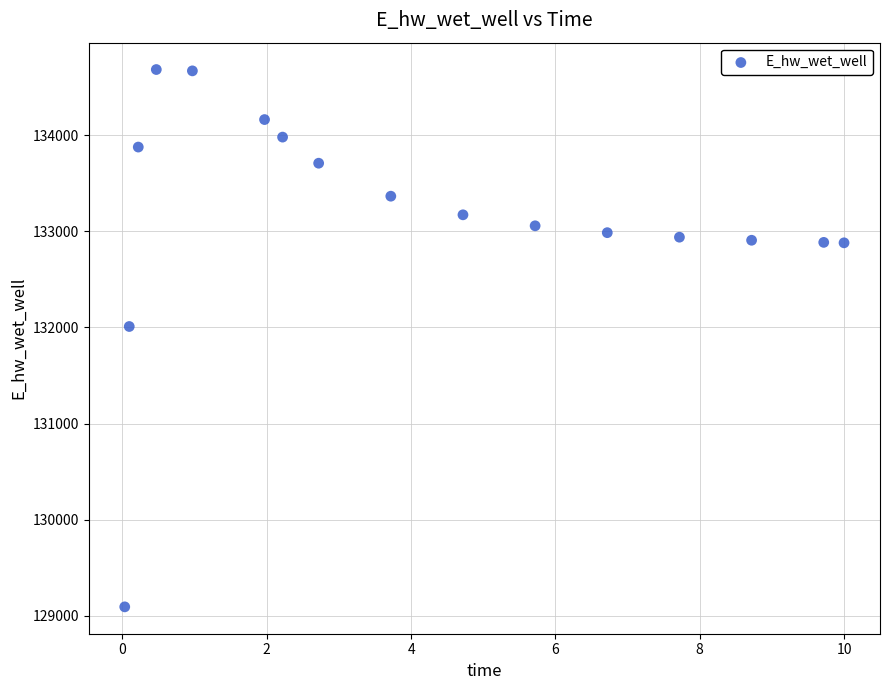

What is the range of Y values (max minus min)?

5593.6